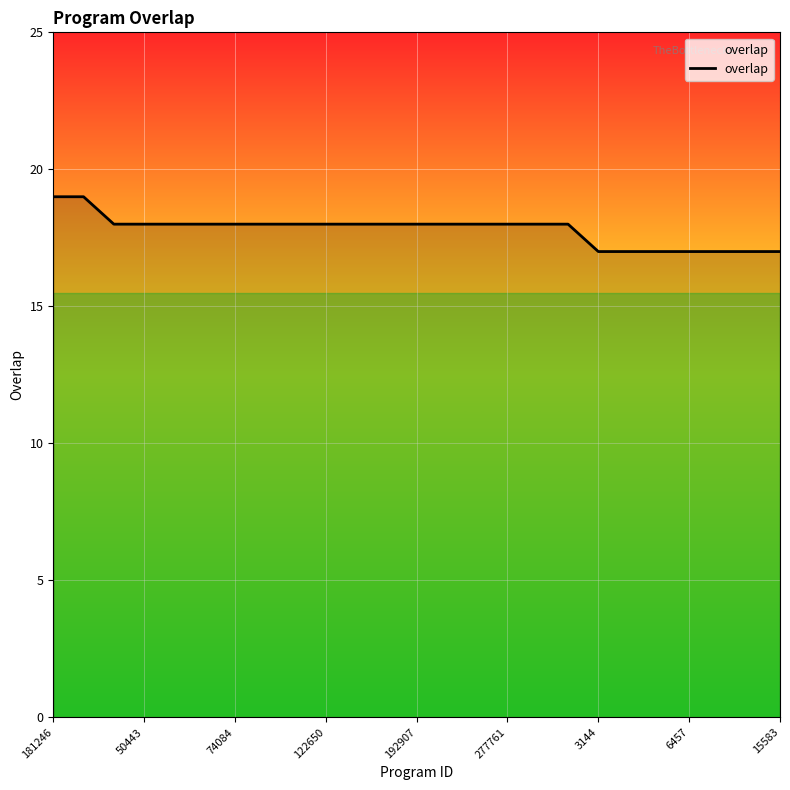

Count the number of categories in the chart.

25